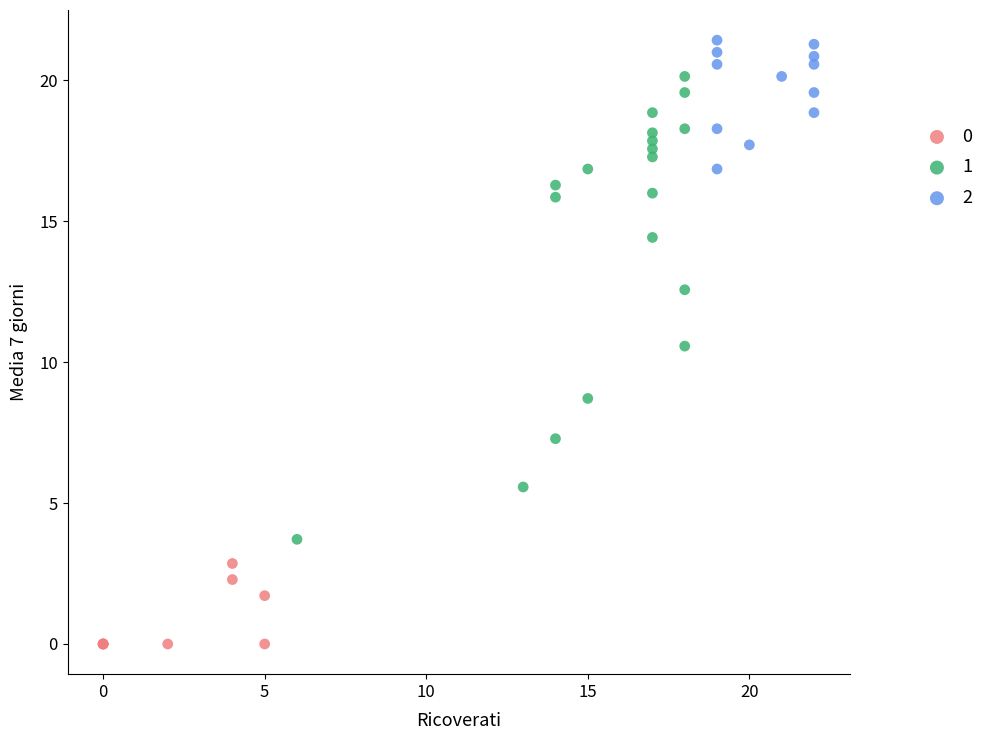

Which series contains the lowest Y value?

0